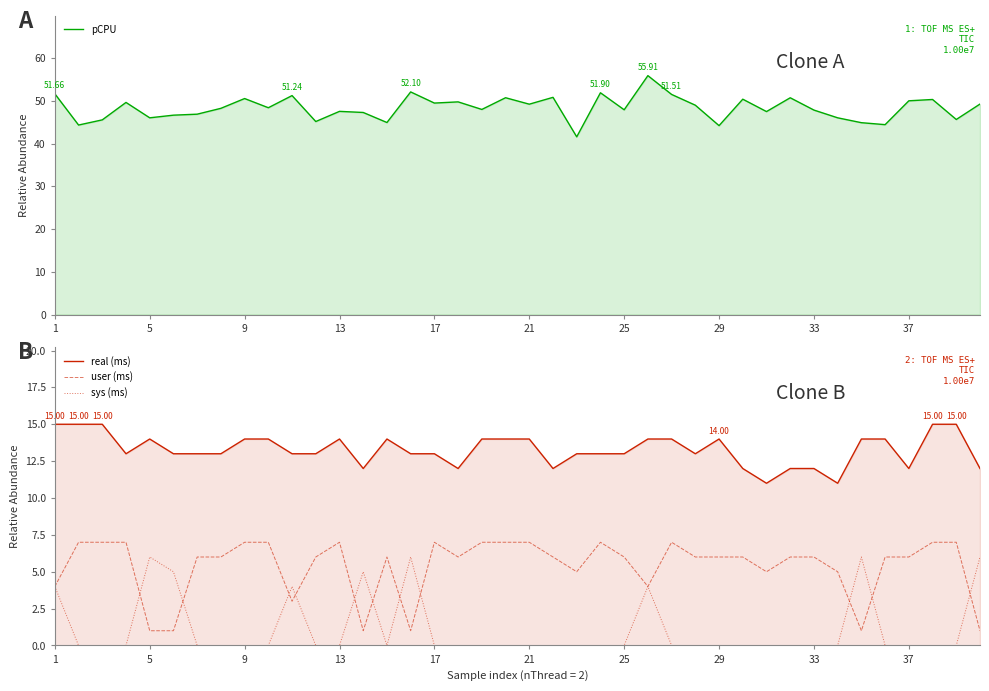

What is the difference between the maximum and minimum values in the sys (ms) series?

6.0